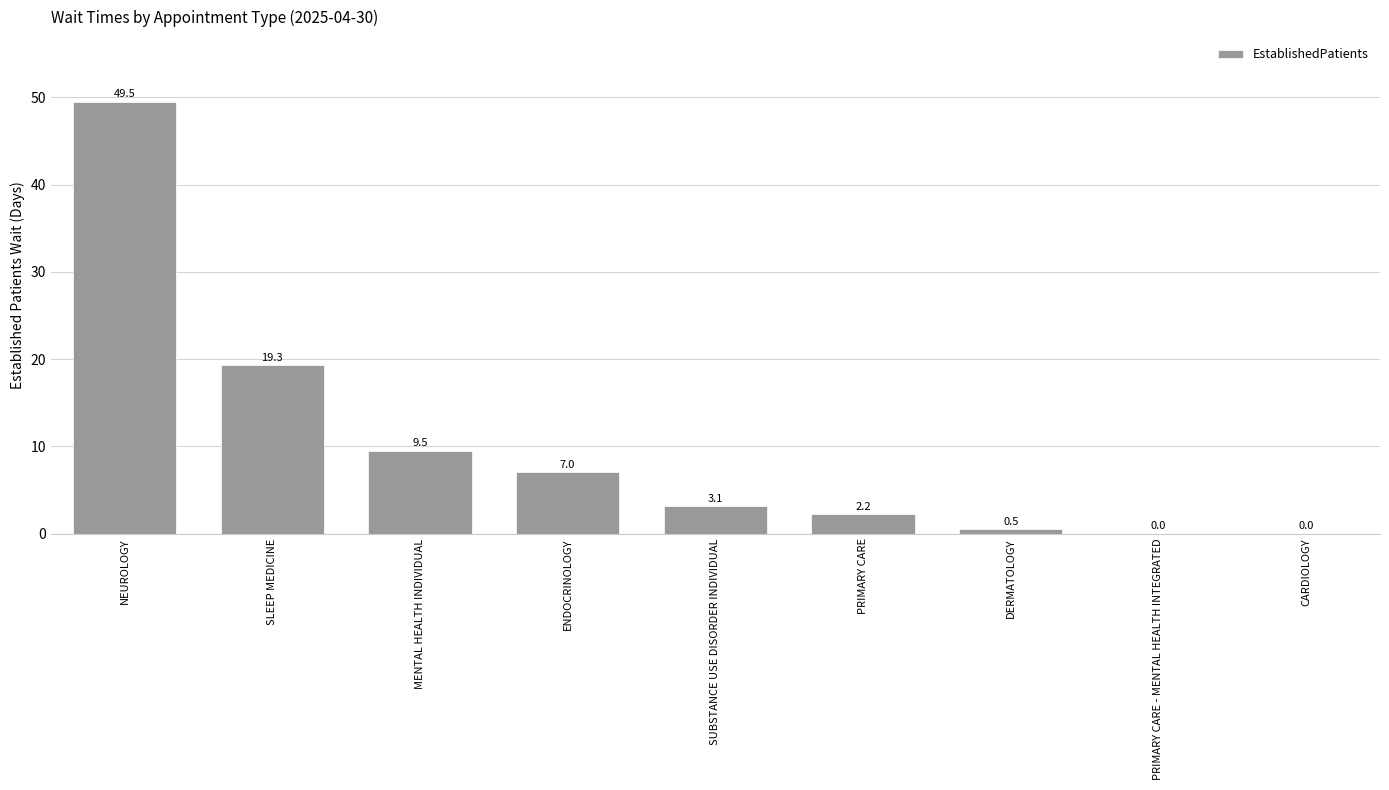

Reading left to right, transcribe all the data shown in this chart.

49.5	19.3	9.5	7.0	3.1	2.2	0.5	0.0	0.0